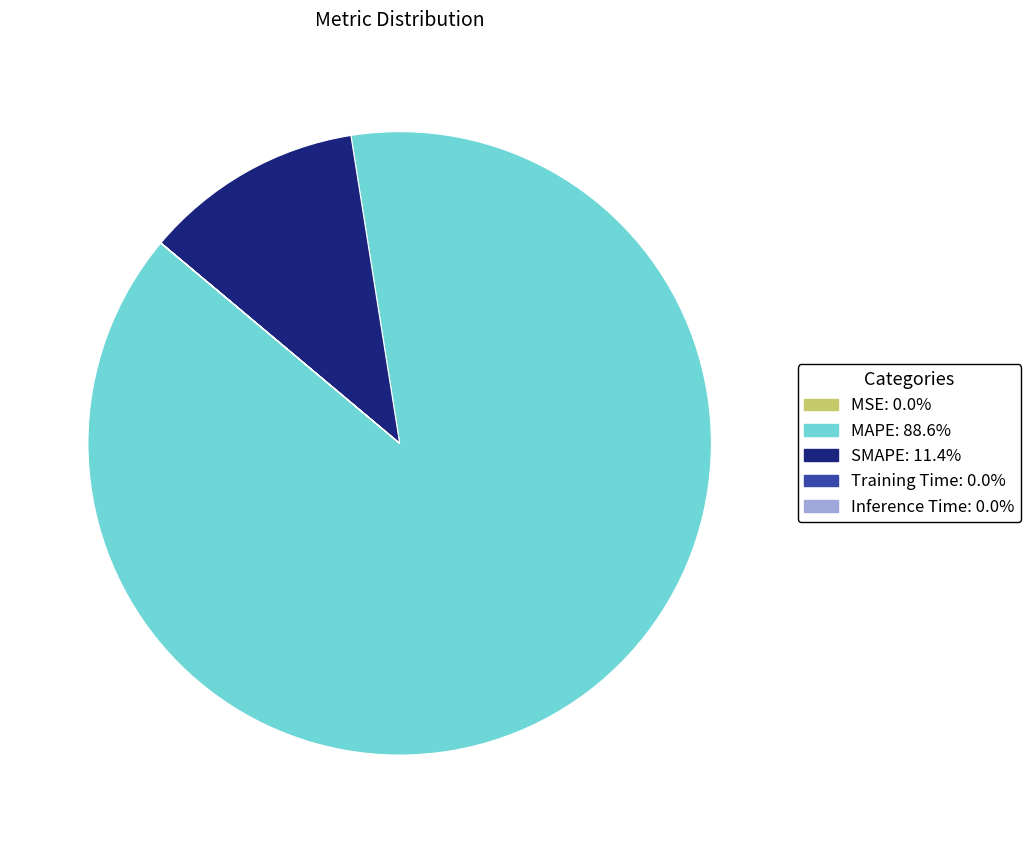

Which slice is the largest?

MAPE